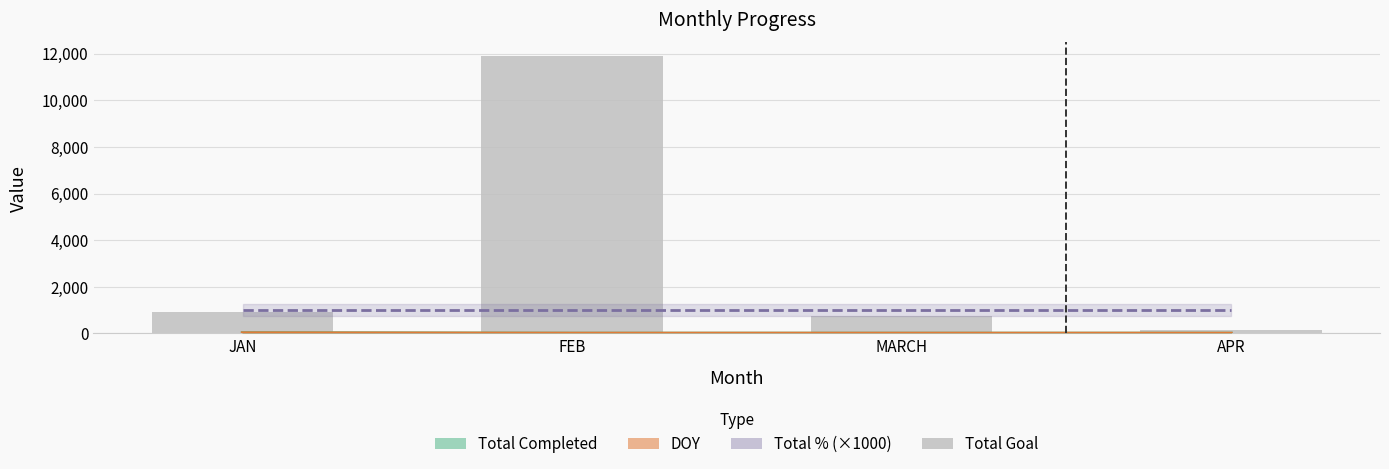

Is it true that the value at APR is 213?

False